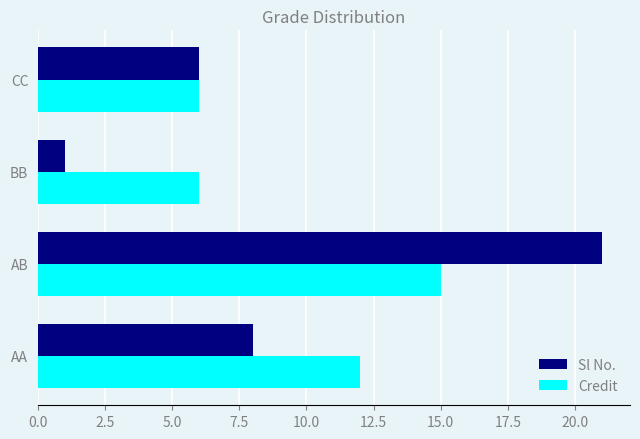

What is the difference between the Credit values at AA and CC?

6